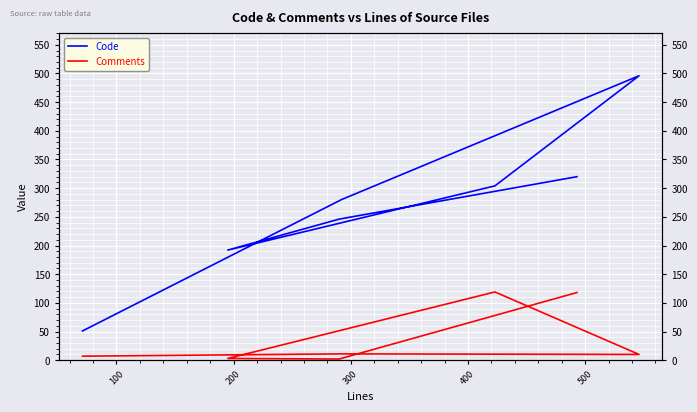

What is the highest value of the Comments series?

119